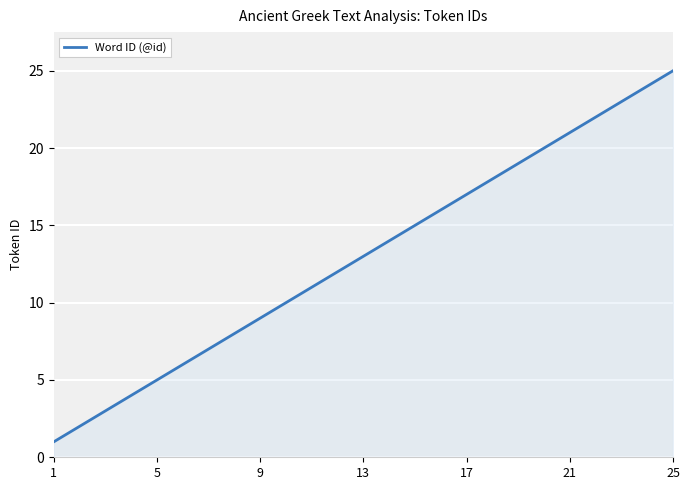

What is the greatest value displayed?

25